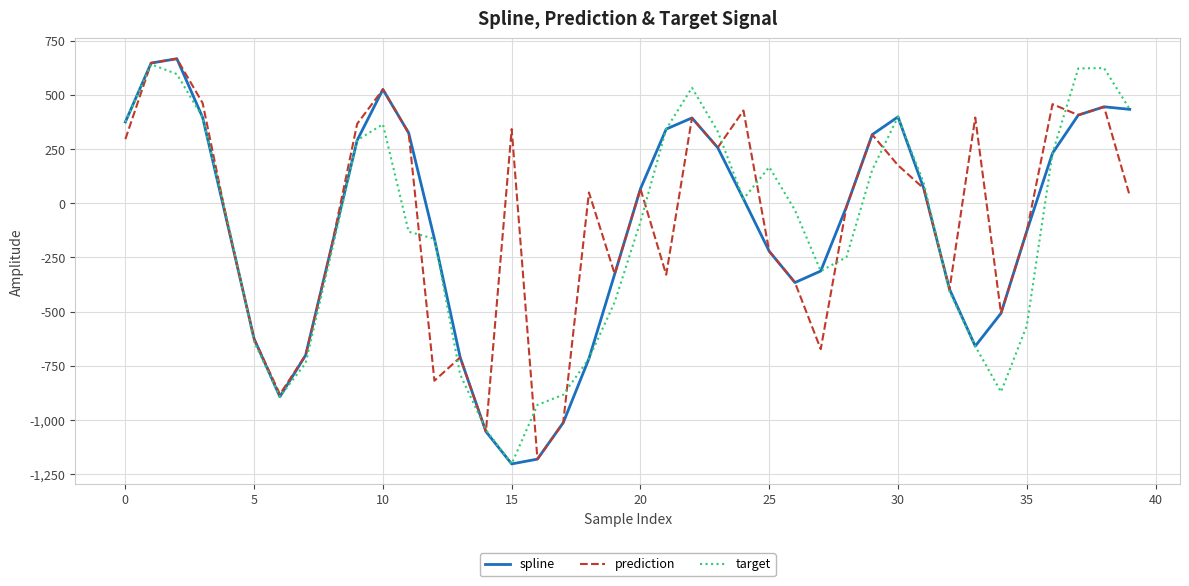

What are all the series names shown in the legend?

spline, prediction, target